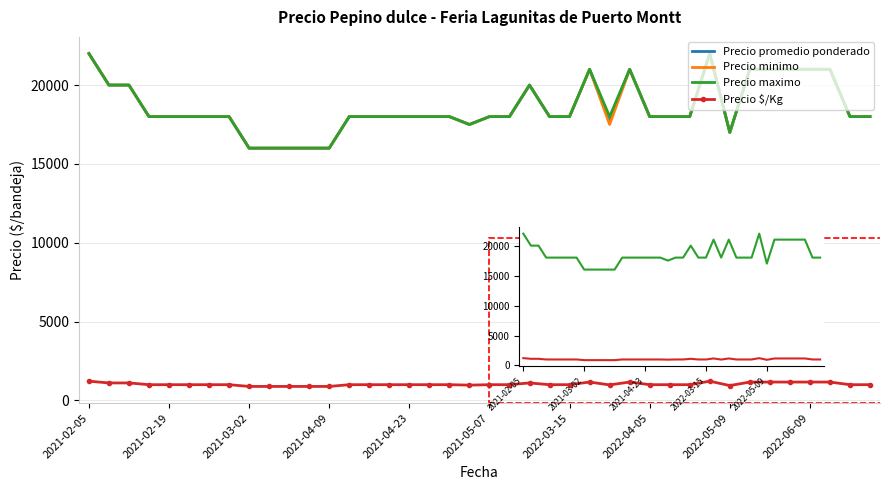

True or false: Precio $/Kg and Precio promedio ponderado cross at least once.

False